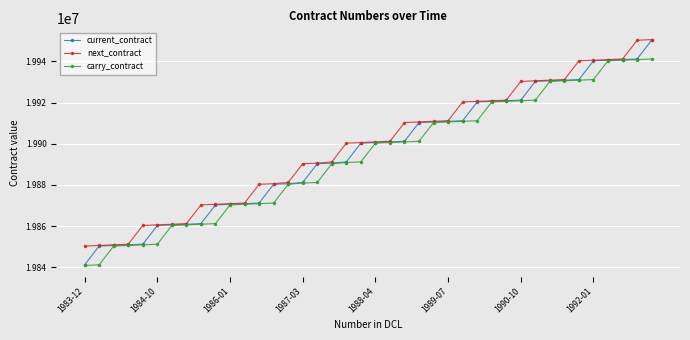

What is the value of the current_contract point at the 31st from the left?

19921200